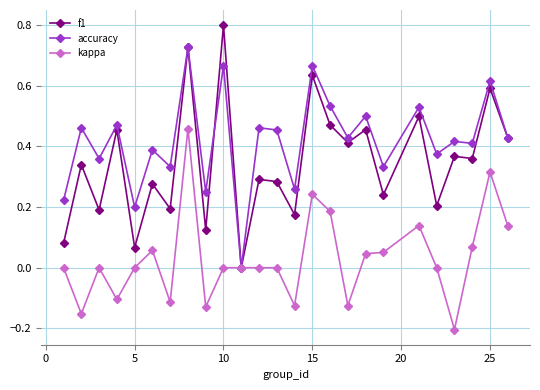

How many series are shown in this chart?

3